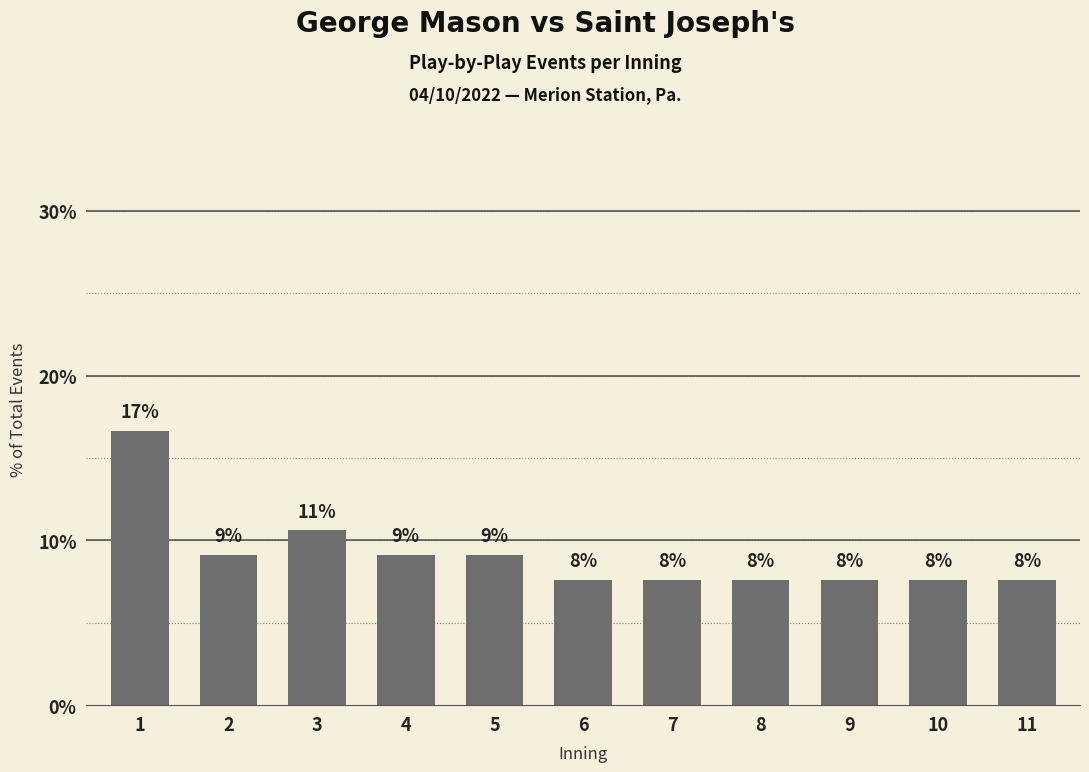

The value at 10 is 7.6. True or false?

True